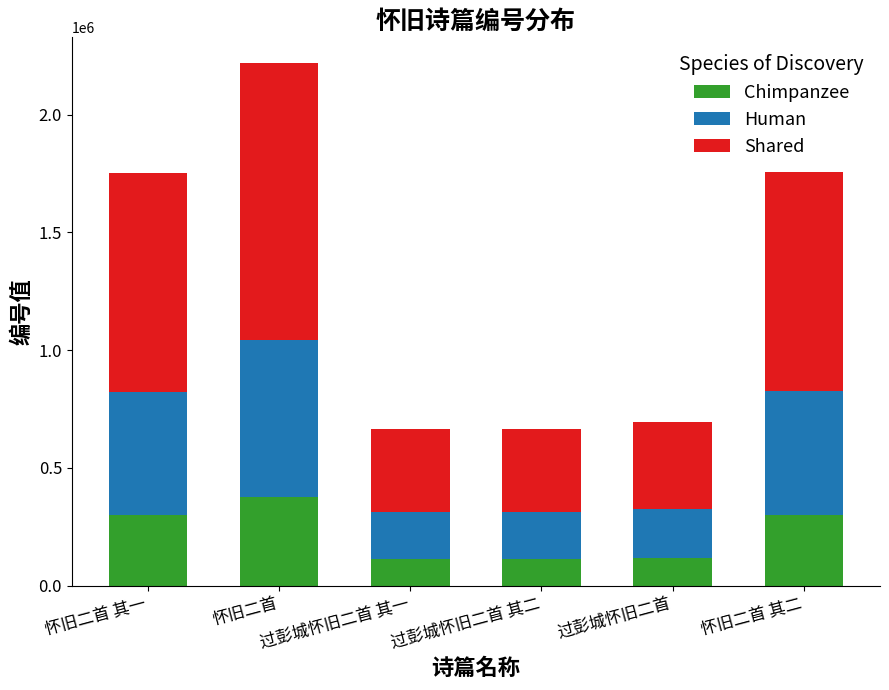

What is the difference between the maximum and minimum values in the Chimpanzee series?

263833.9